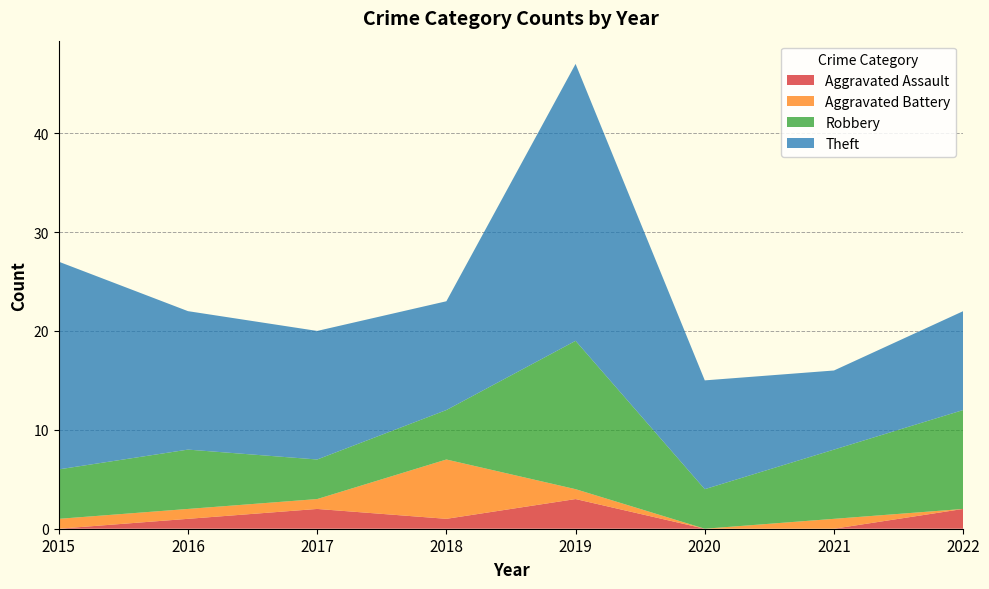

Reading left to right, list all the values displayed in this chart.

Aggravated Assault: 2015=0	2016=1	2017=2	2018=1	2019=3	2020=0	2021=0	2022=2
Aggravated Battery: 2015=1	2016=1	2017=1	2018=6	2019=1	2020=0	2021=1	2022=0
Robbery: 2015=5	2016=6	2017=4	2018=5	2019=15	2020=4	2021=7	2022=10
Theft: 2015=21	2016=14	2017=13	2018=11	2019=28	2020=11	2021=8	2022=10